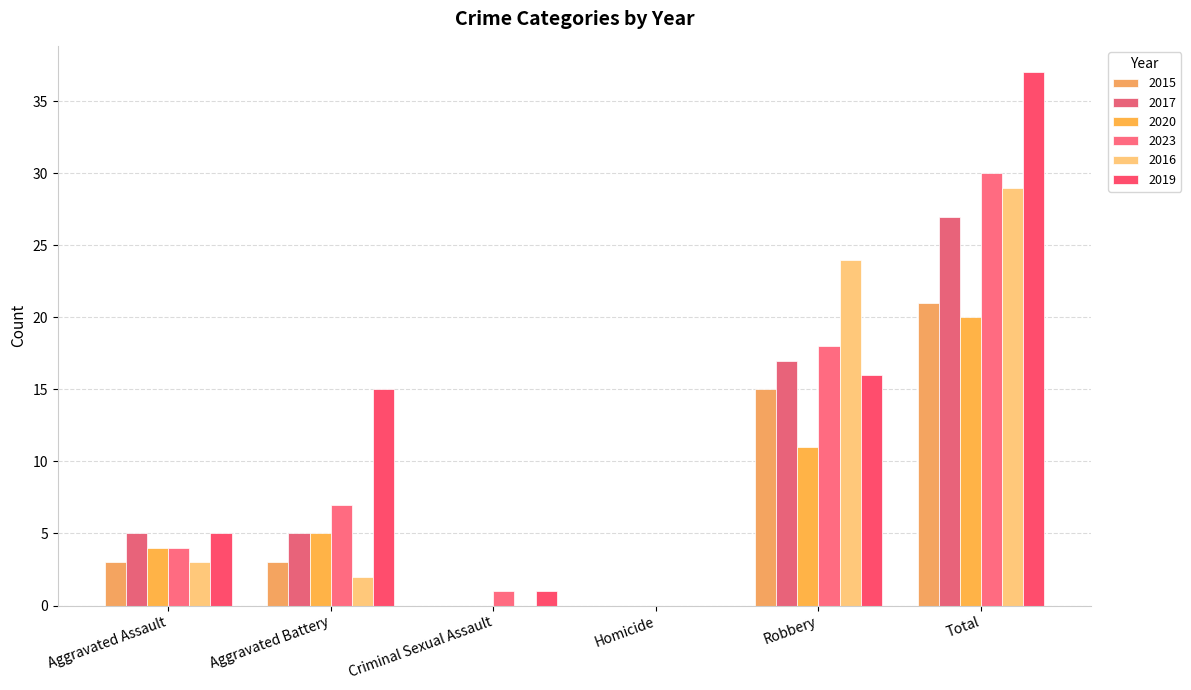

Count the number of data series in this chart.

6